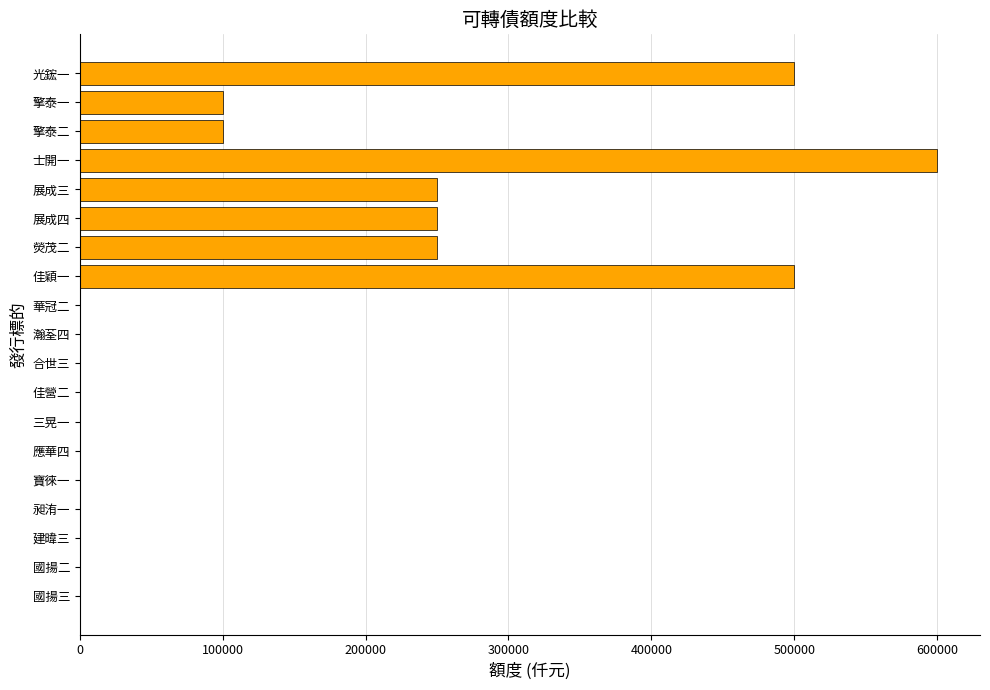

Which category has the highest value across all series?

士開一